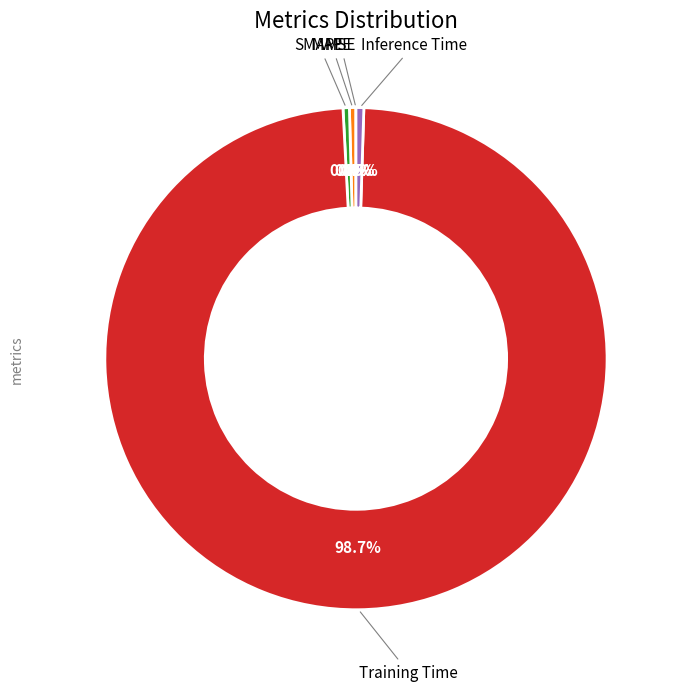

Is there any slice that represents more than half of the pie?

Yes